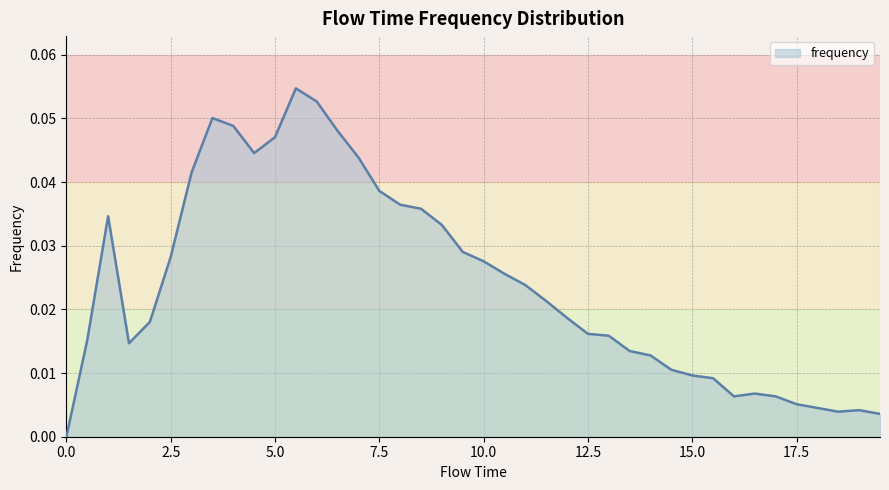

Is this an area chart (filled region under the line)?

Yes